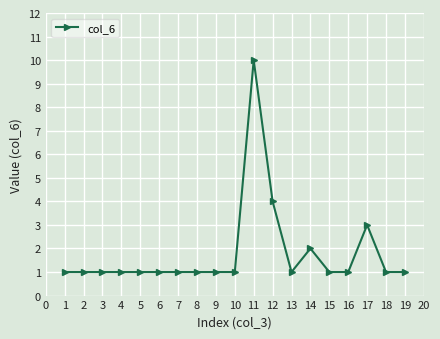

Between 14 and 7, which is larger?

14